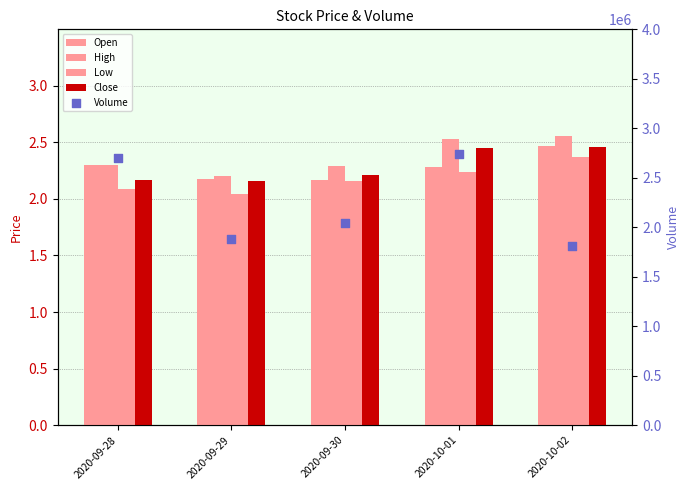

What are all the series names shown in the legend?

Open, High, Low, Close, Volume